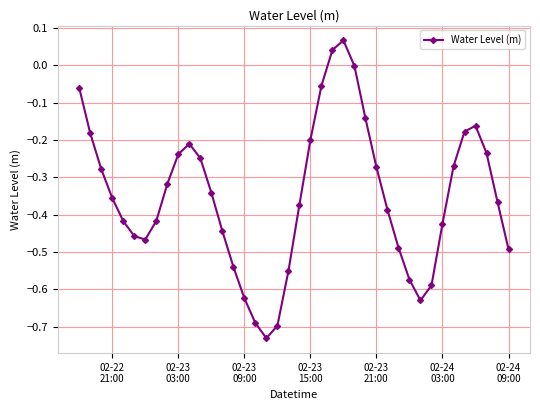

How many interior local peaks (higher than both neighbors) does the data have?

3